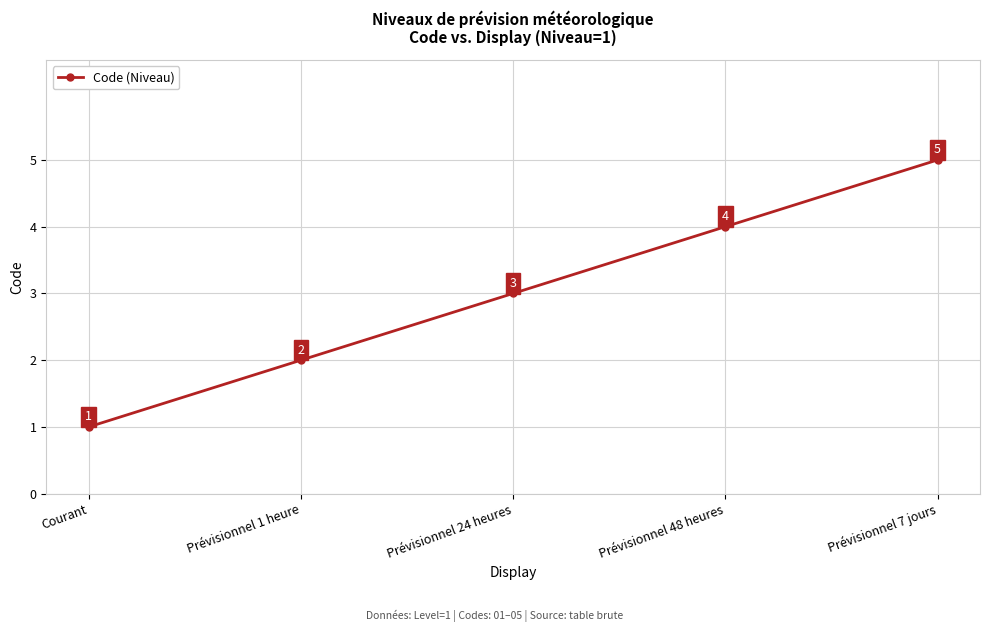

Approximately how many times larger is the value at Prévisionnel 48 heures compared to Courant?

4.0